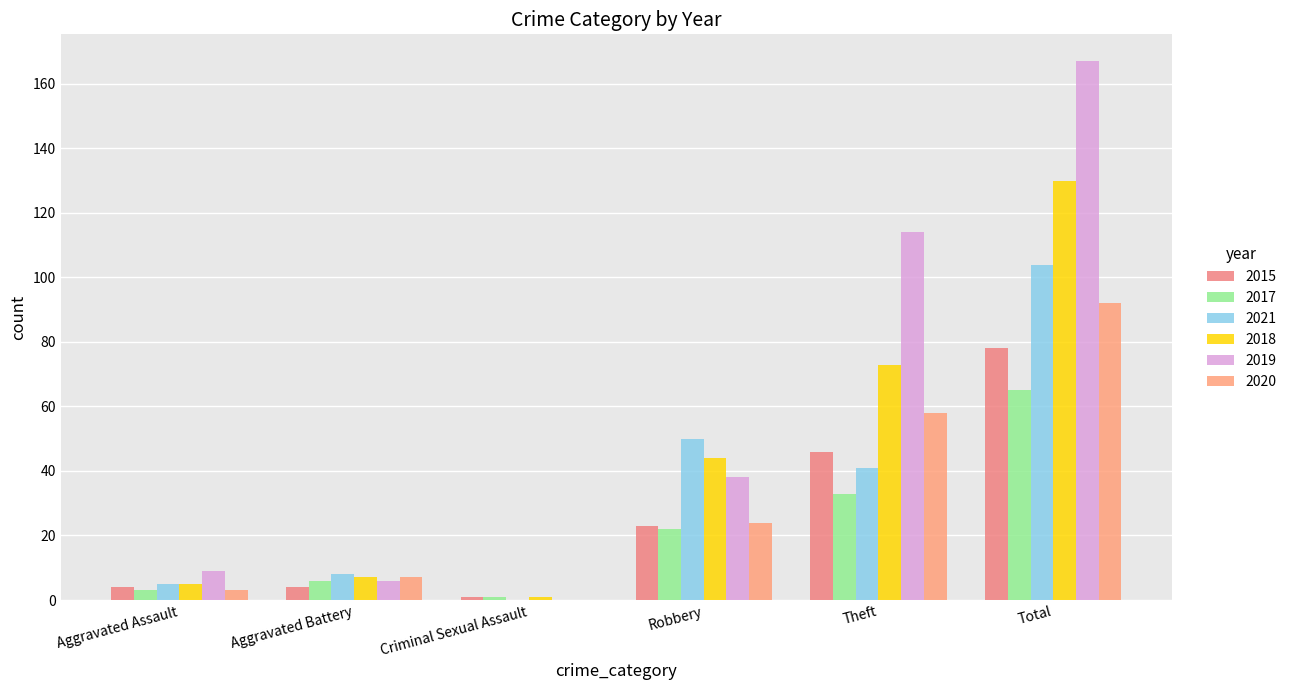

How many data points does each series have?

6